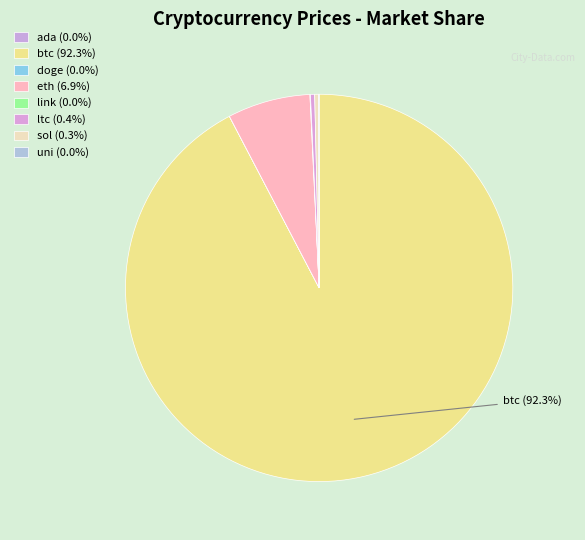

What is the smallest slice in the pie chart?

doge